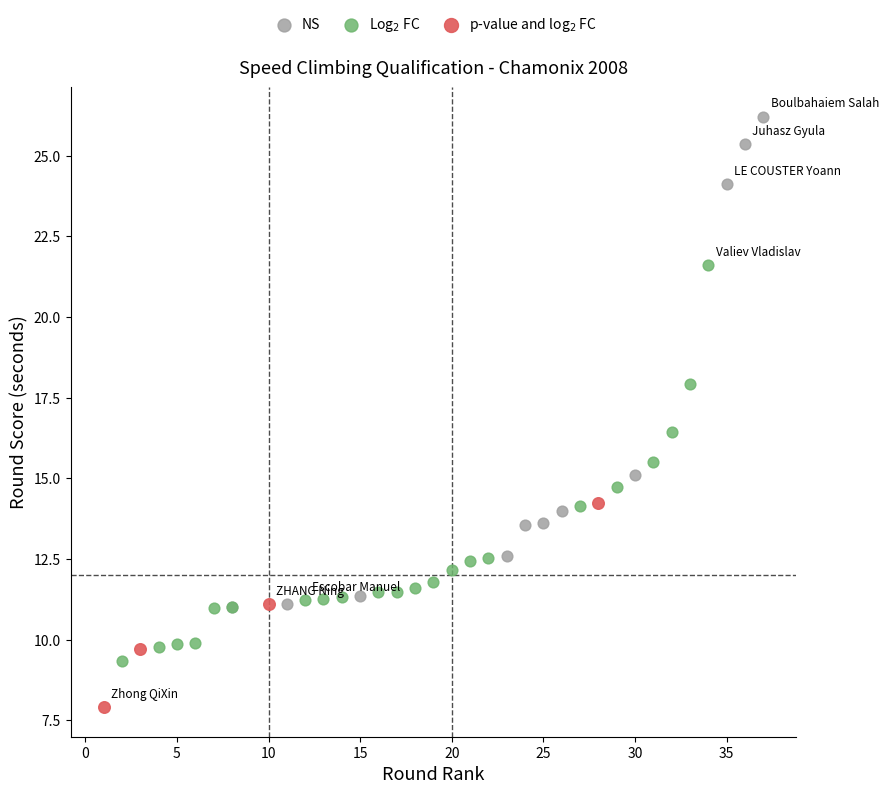

Which series reaches the maximum Y coordinate?

NS